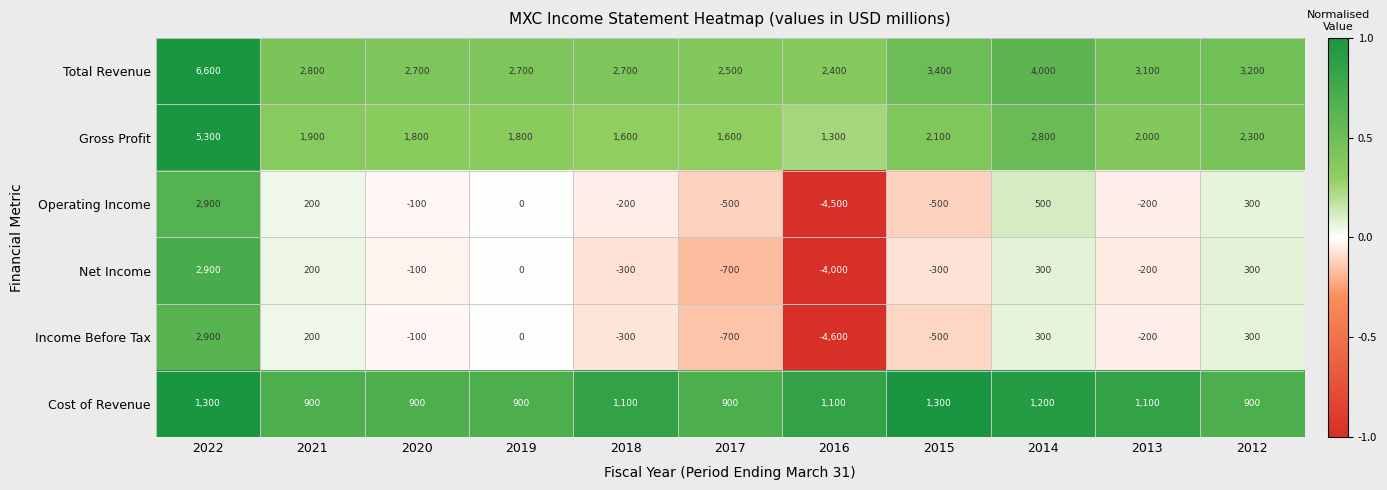

How many values in the Cost of Revenue series are below 1100?

5